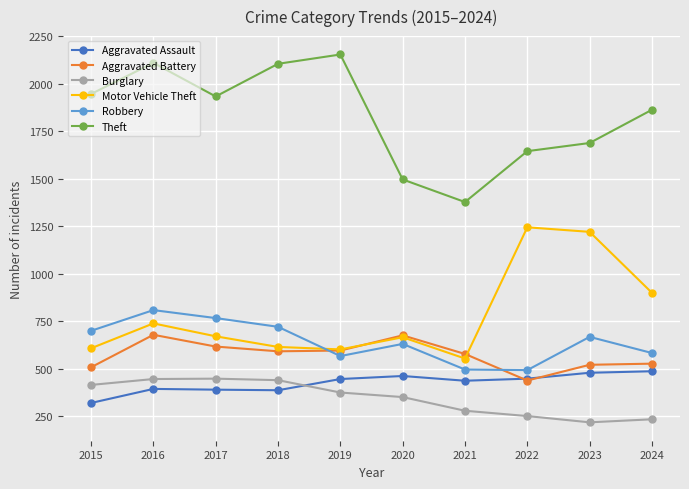

What is the sum of the Aggravated Assault values at 2024 and 2020?

947